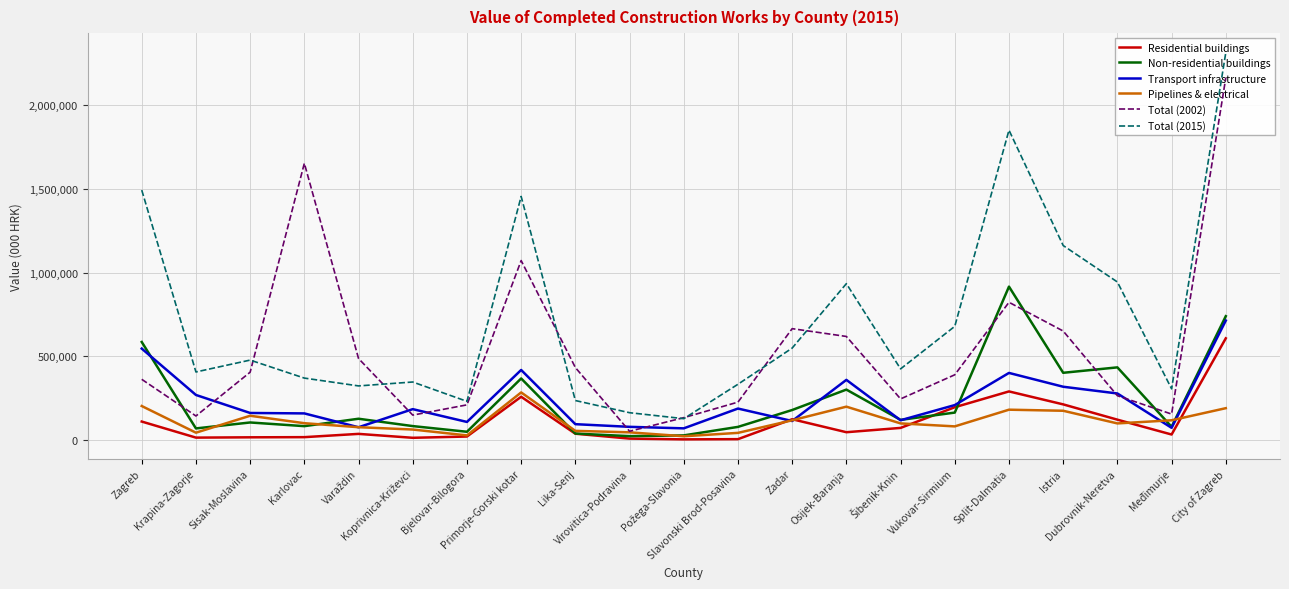

What is the average value of the Transport infrastructure series?

235579